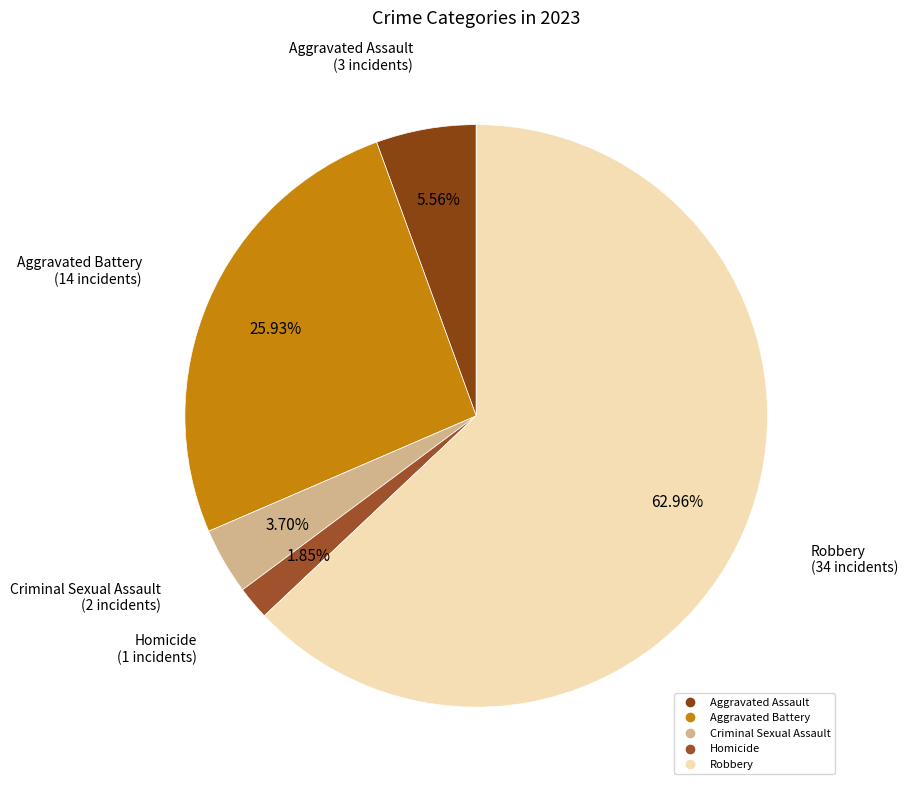

Approximately how many times larger is the value at Criminal Sexual Assault compared to Aggravated Assault?

0.7